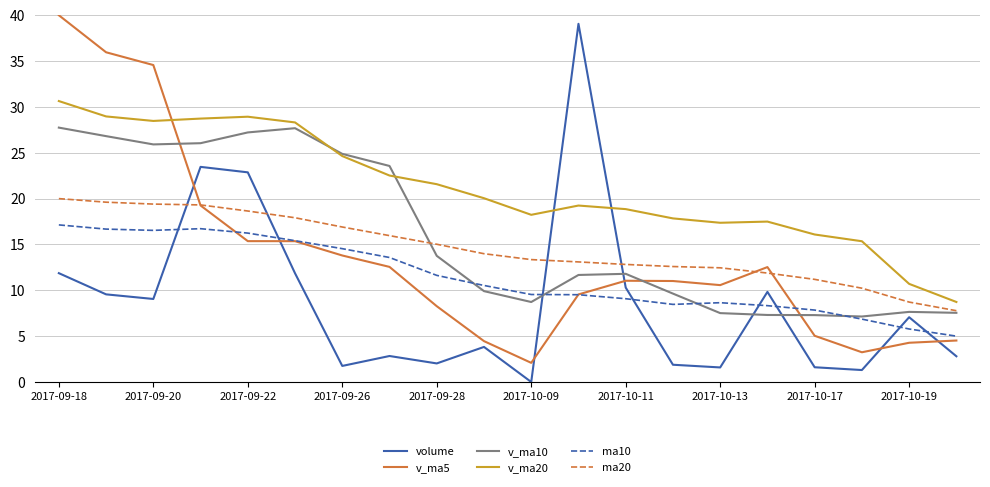

True or false: ma20 and ma10 cross at least once.

False